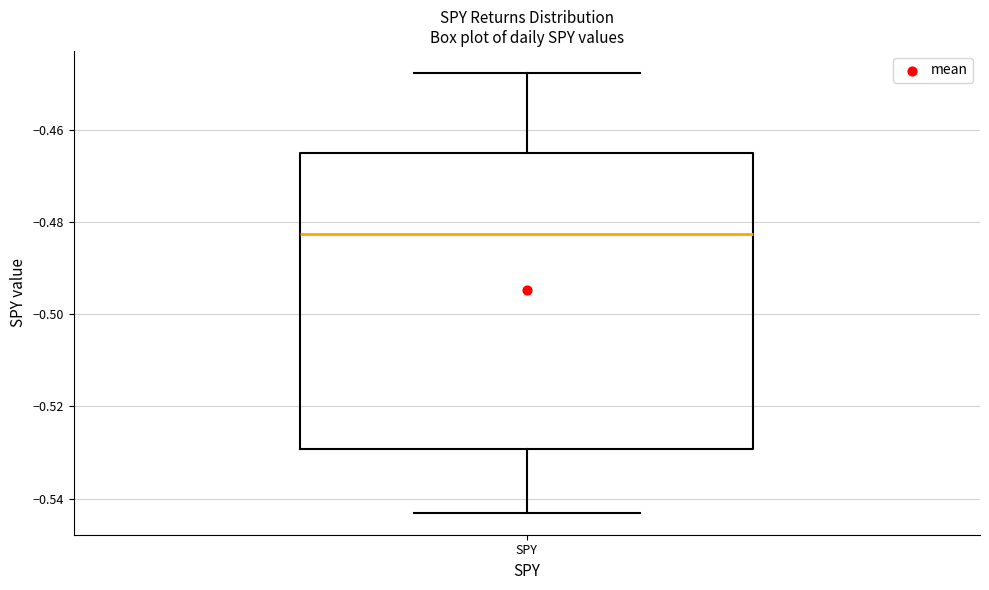

Transcribe this box plot: give where the median line is, the range the box spans, and where the two whiskers end, as read against the y-axis. The values are not printed on the chart, so give them approximately, as read against the axis.

median -0.482, box -0.530 to -0.466, whiskers -0.544 to -0.448